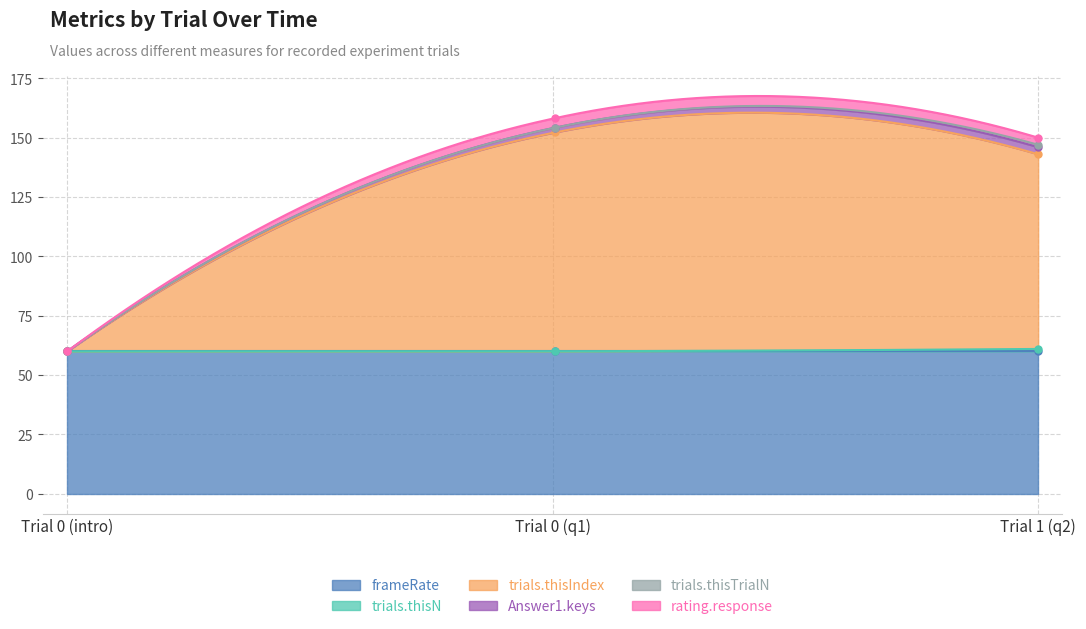

Reading right to left, what are all the values shown in this chart?

frameRate: 2=60.0	1=60.0	0=60.0
trials.thisN: 2=1.0	1=0.0	0=0.0
trials.thisIndex: 2=82.0	1=92.0	0=0.0
Answer1.keys: 2=3.0	1=2.0	0=0.0
trials.thisTrialN: 2=1.0	1=0.0	0=0.0
rating.response: 2=3.0	1=4.0	0=0.0